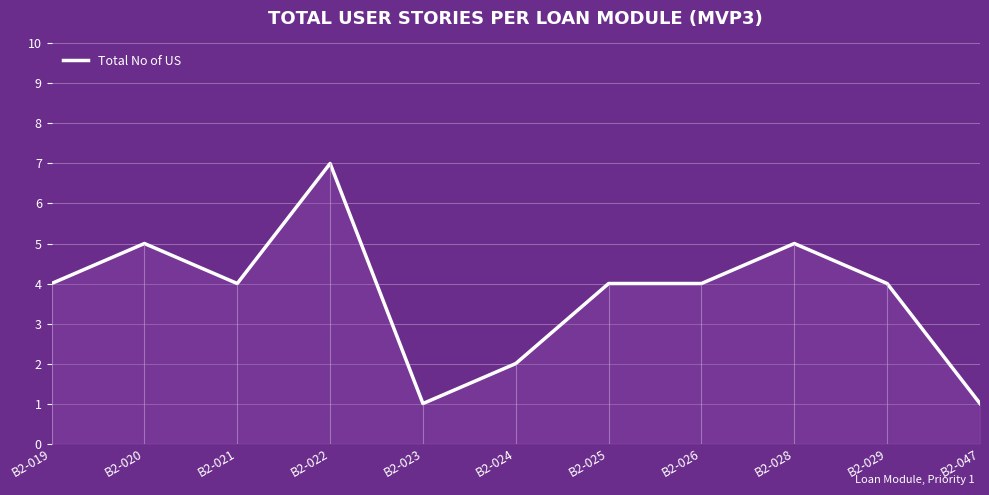

Is it true that the value at B2-047 is 1?

True